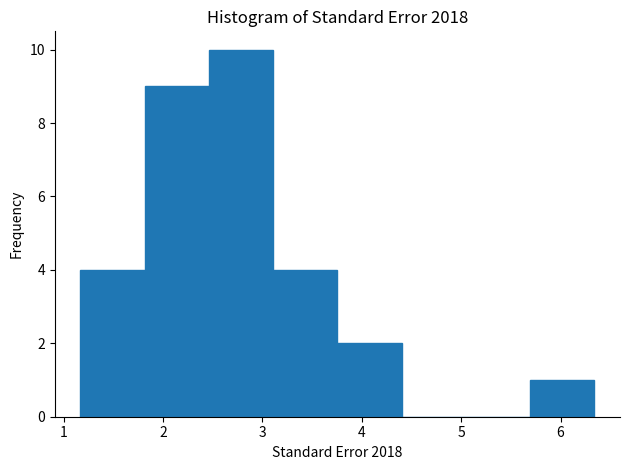

Reading left to right, list every bar in this chart as the range it spans on the x-axis followed by its height. Neither the bar edges nor the heights are printed on the chart, so give them approximately, as read against the axes.

1.2 to 1.8: 4
1.8 to 2.5: 9
2.5 to 3.1: 10
3.1 to 3.8: 4
3.8 to 4.4: 2
4.4 to 5.0: 0
5.0 to 5.7: 0
5.7 to 6.3: 1